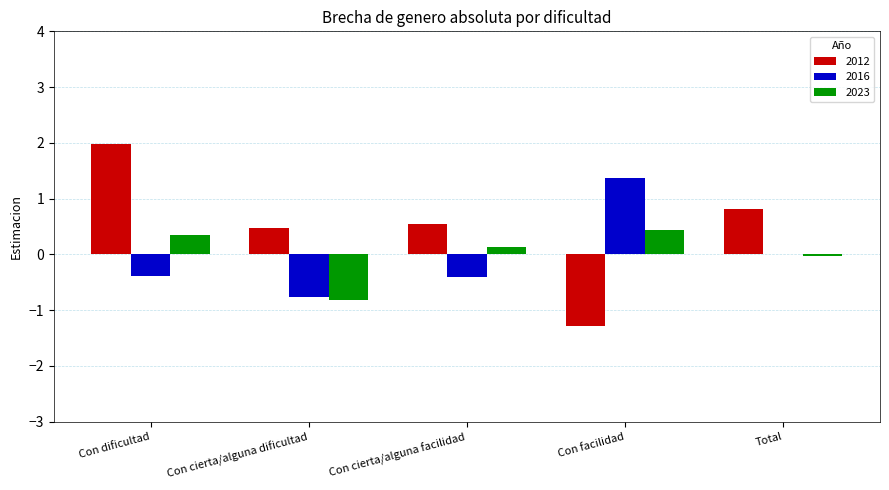

How many values in 2012 are above zero?

4